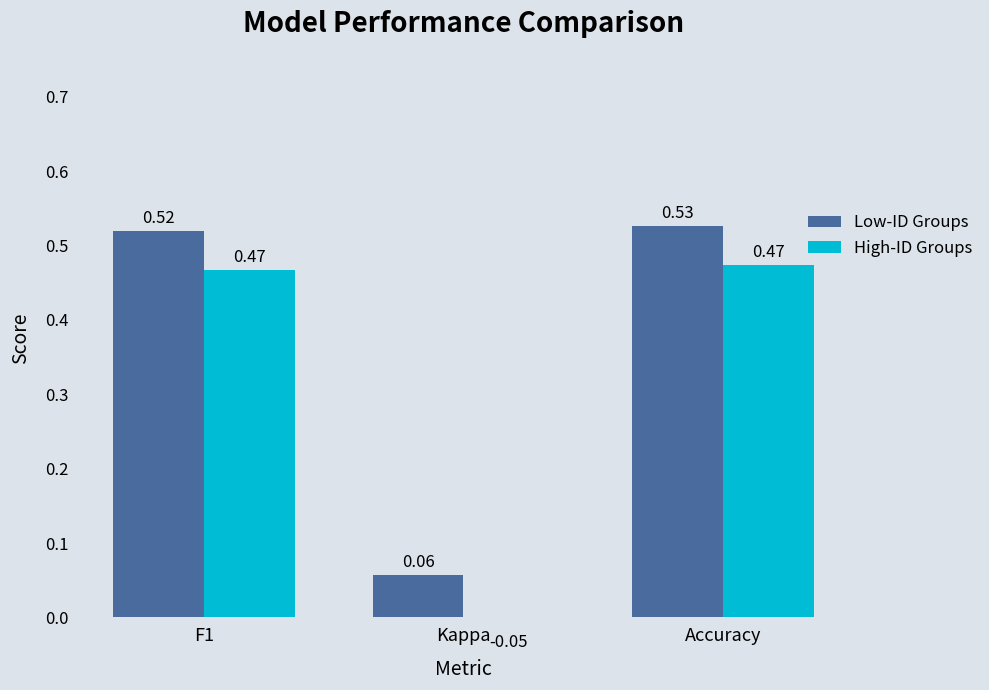

What position from the left is F1?

1